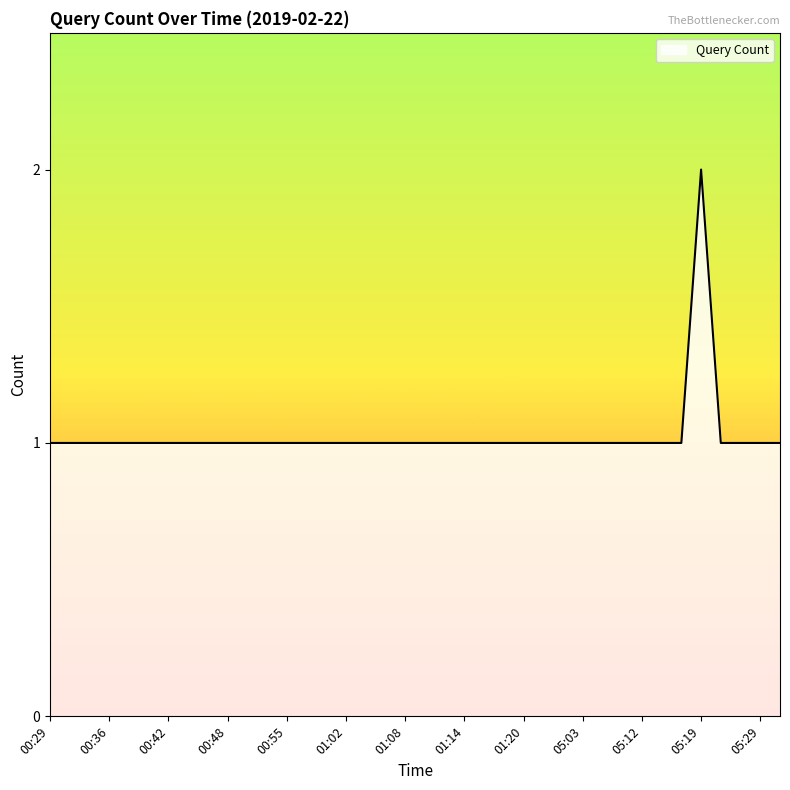

Rank the categories by value from highest to lowest.

05:19, 00:29, 00:30, 00:34, 00:36, 00:38, 00:40, 00:42, 00:44, 00:46, 00:48, 00:51, 00:53, 00:55, 00:57, 00:59, 01:02, 01:04, 01:06, 01:08, 01:10, 01:12, 01:14, 01:16, 01:18, 01:20, 01:27, 01:31, 05:03, 05:06, 05:09, 05:12, 05:16, 05:18, 05:20, 05:22, 05:29, 05:30